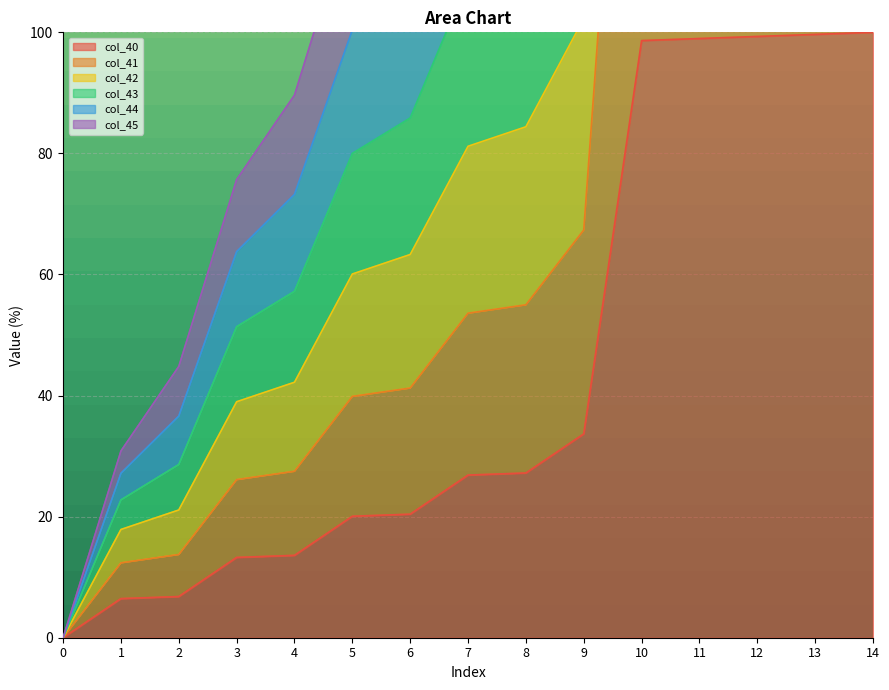

How many values in the col_40 series are below 26?

7